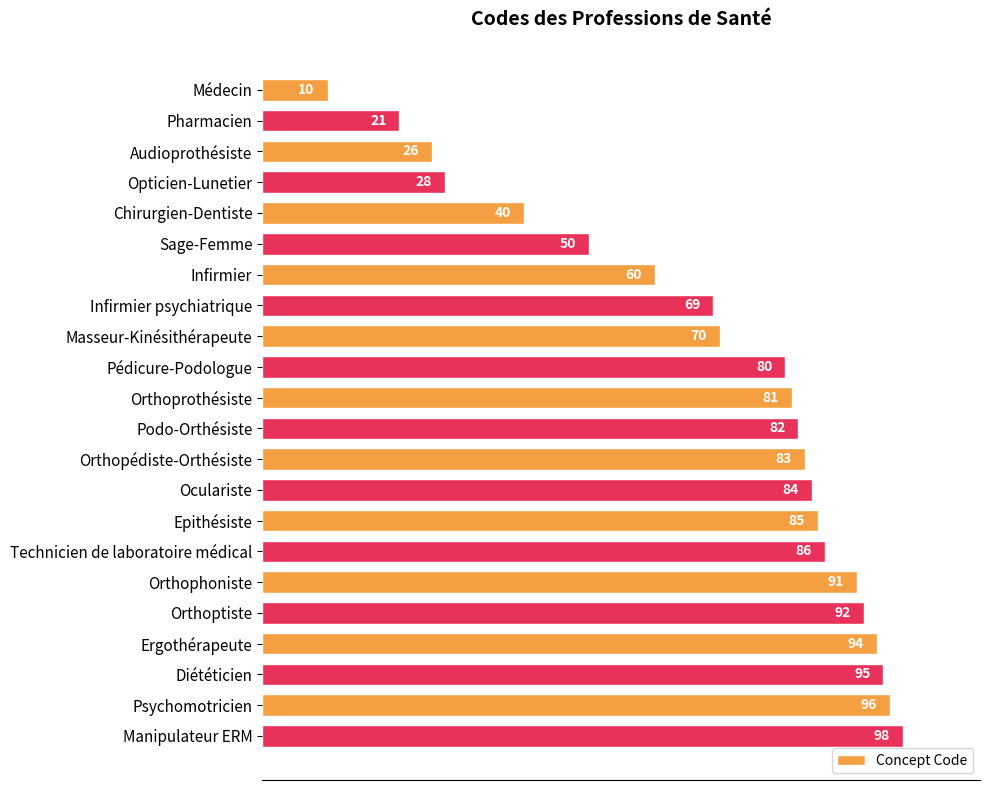

True or false: the data shows 139 at Podo-Orthésiste.

False